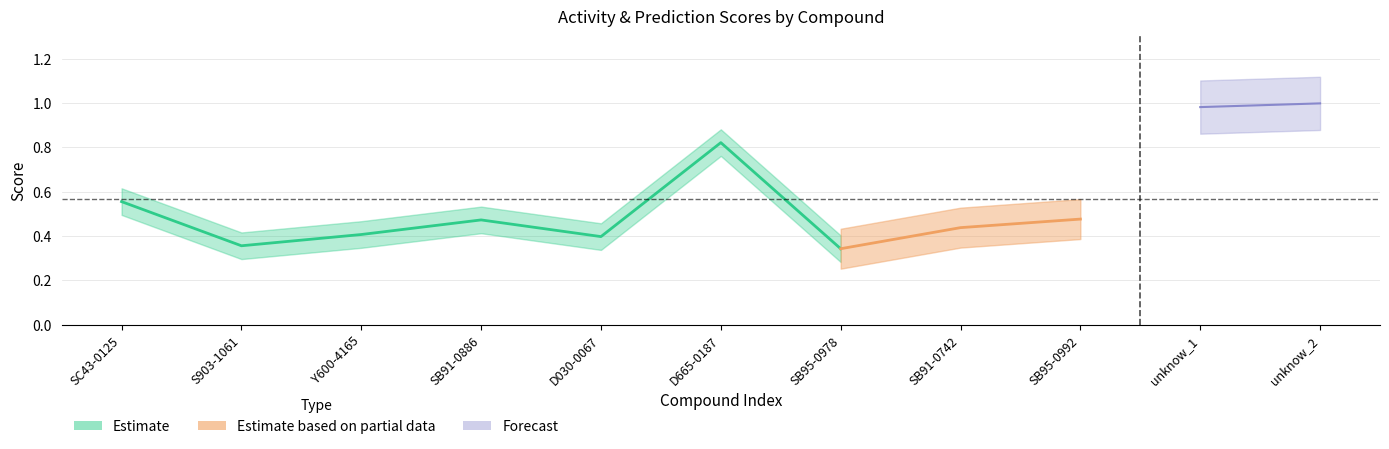

What is the greatest value displayed?

1.0